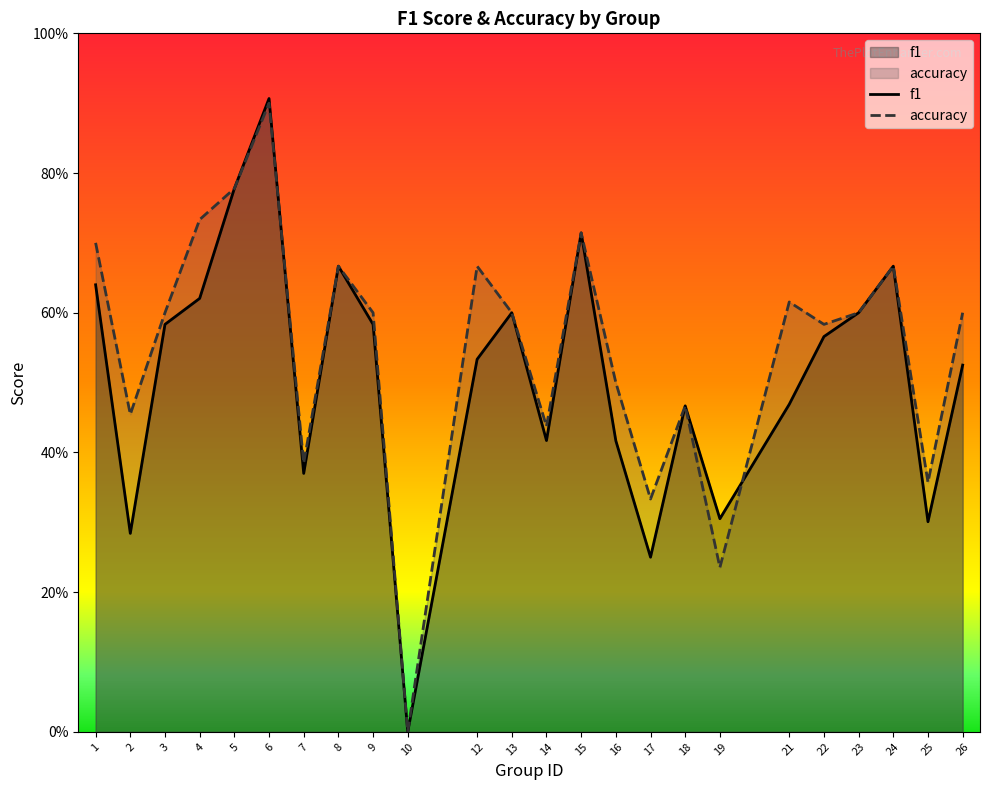

Reading left to right, transcribe all the data shown in this chart.

f1: 0.6	0.3	0.6	0.6	0.8	0.9	0.4	0.7	0.6	0.0	0.5	0.6	0.4	0.7	0.4	0.2	0.5	0.3	0.5	0.6	0.6	0.7	0.3	0.5
accuracy: 0.7	0.5	0.6	0.7	0.8	0.9	0.4	0.7	0.6	0.0	0.7	0.6	0.4	0.7	0.5	0.3	0.5	0.2	0.6	0.6	0.6	0.7	0.4	0.6